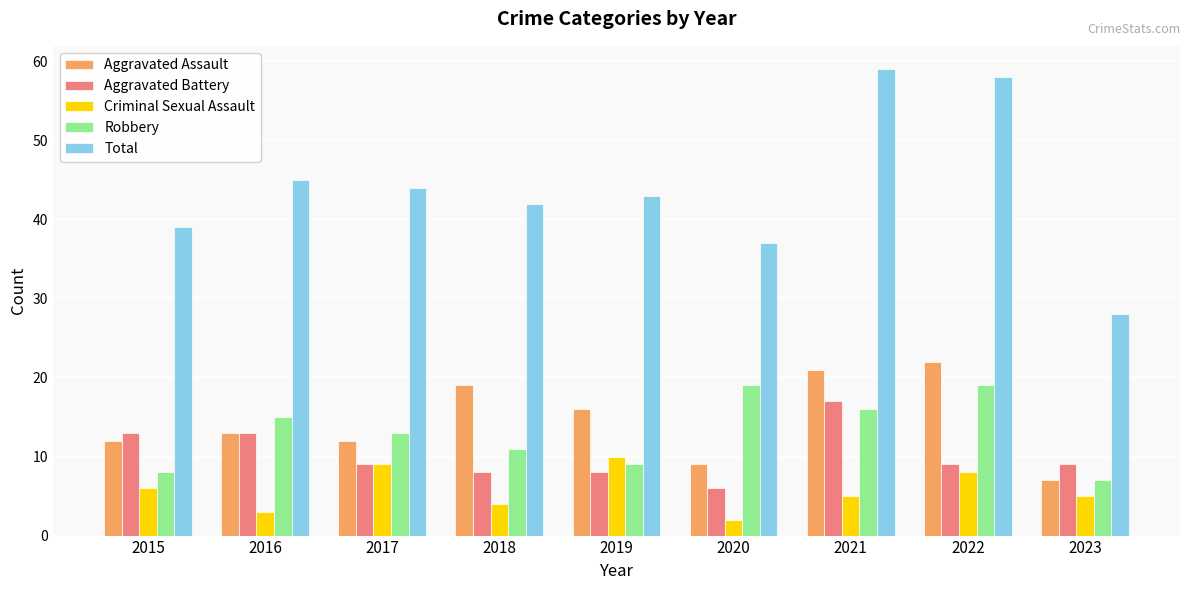

How many bars are there in total?

45